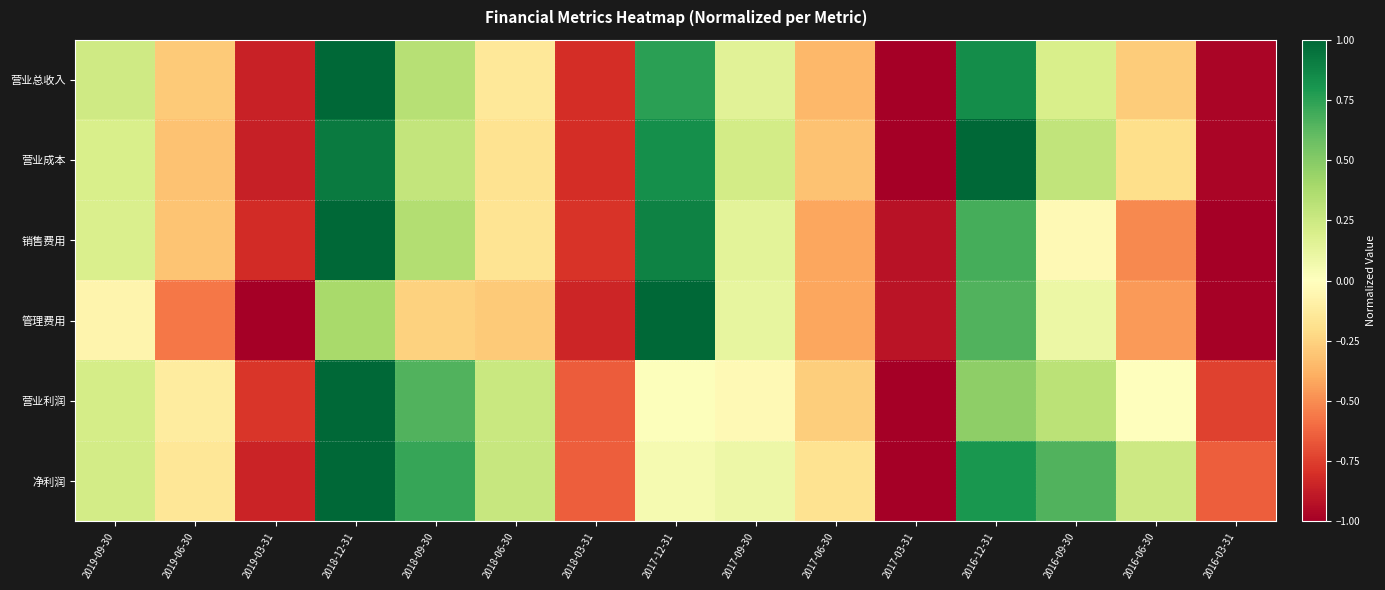

At 2018-09-30, list the series in order from largest to smallest.

净利润, 营业利润, 销售费用, 营业总收入, 营业成本, 管理费用